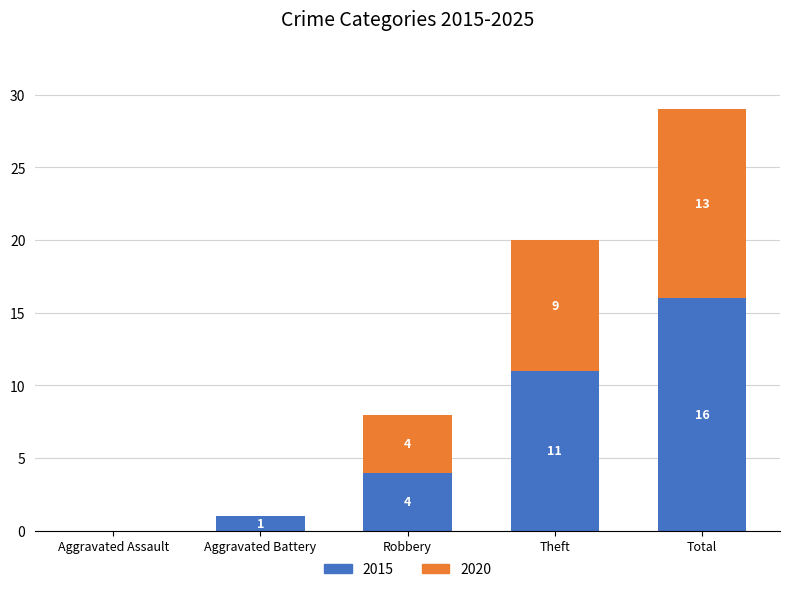

What is the total value across all series at Total?

29